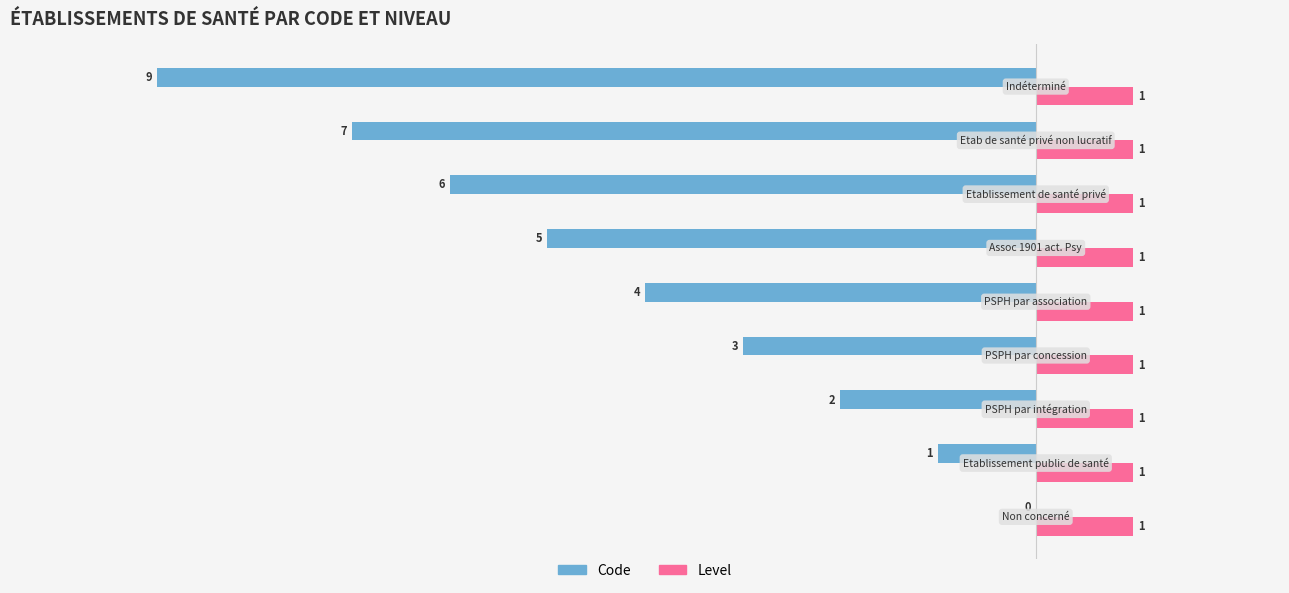

Which series has the largest total across all categories?

Level